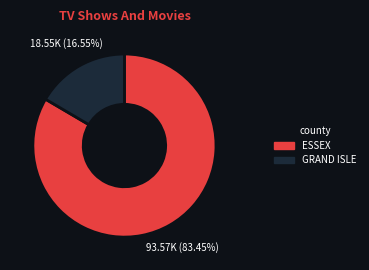

Does any single category account for the majority?

Yes